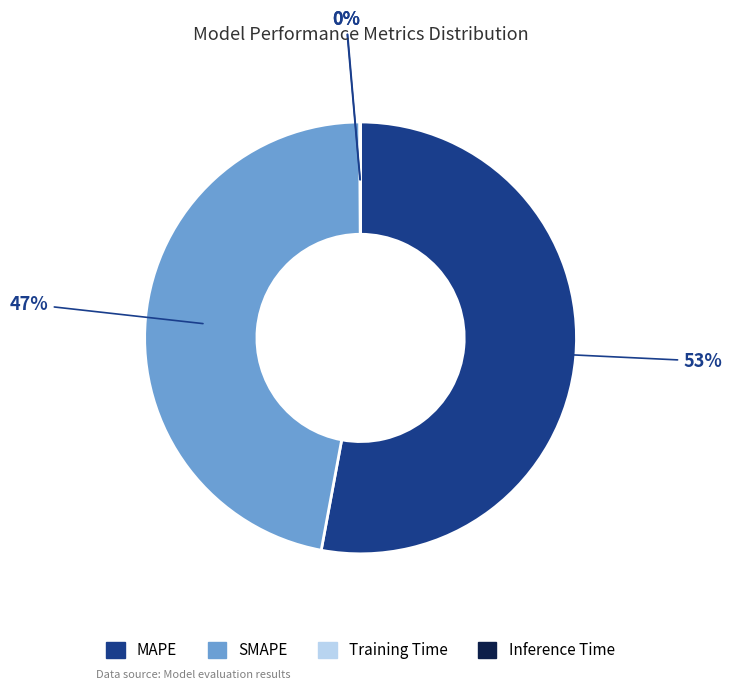

Is the sum of SMAPE and MAPE greater than half?

Yes